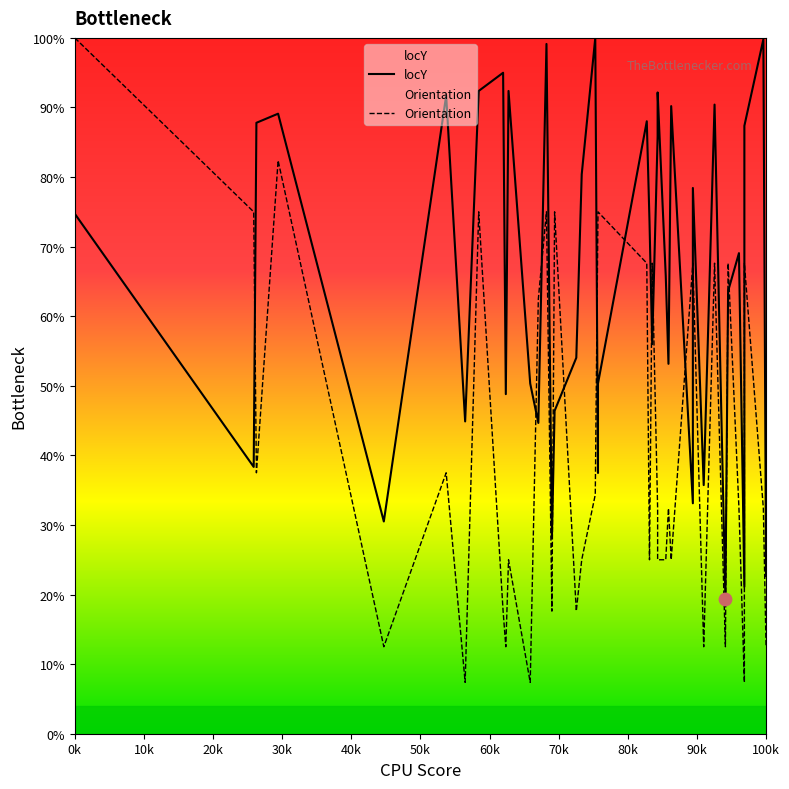

Which series reaches the maximum Y coordinate?

locY